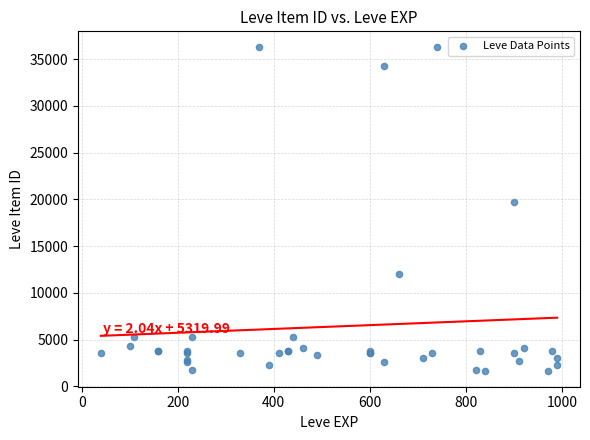

What Y value in the scatter plot is closest to 18967?

19744